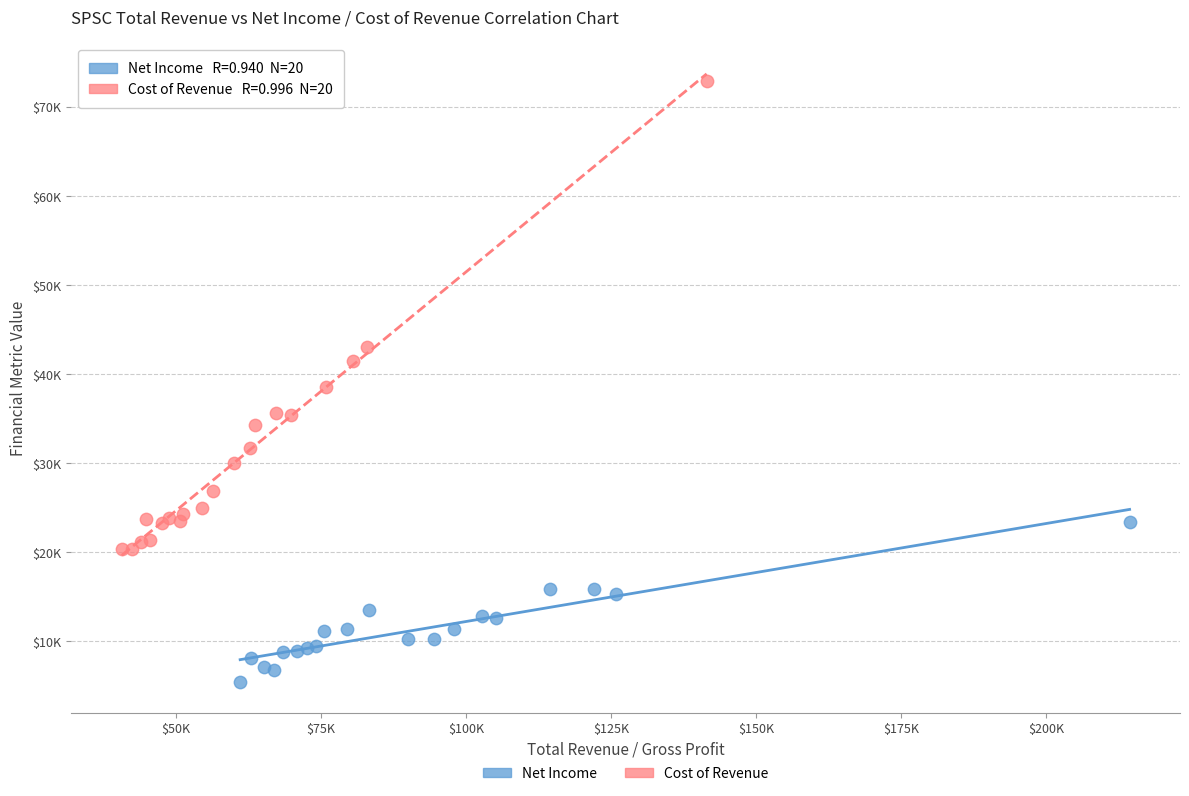

Which series reaches the minimum Y coordinate?

Net Income